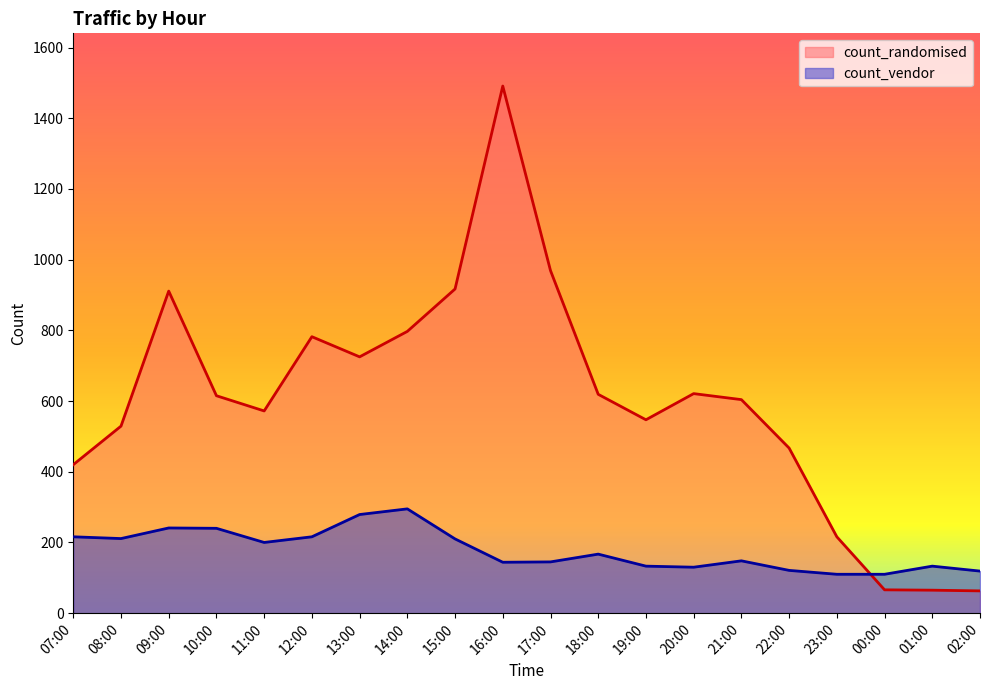

Where is the first local maximum for count_randomised?

09:00